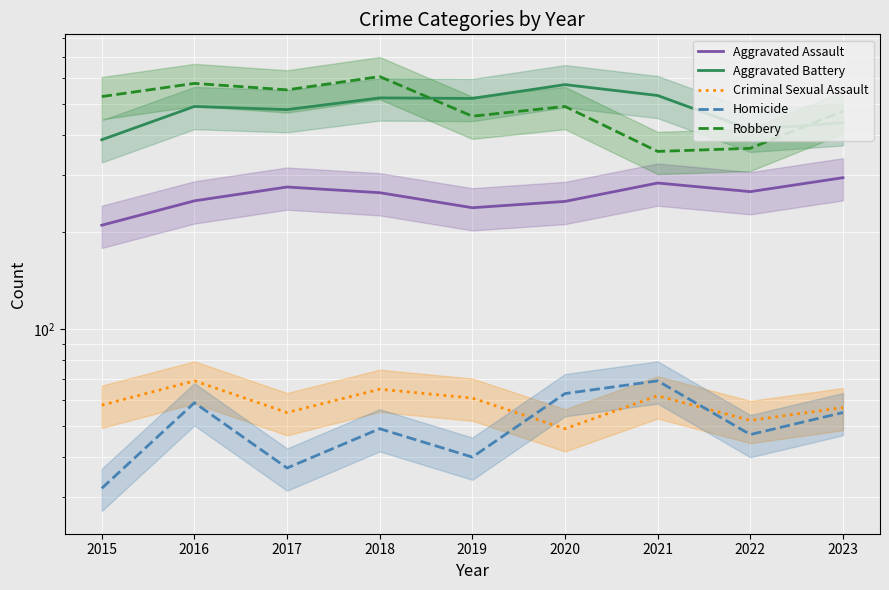

True or false: Homicide has more than 1 interior local peaks.

True